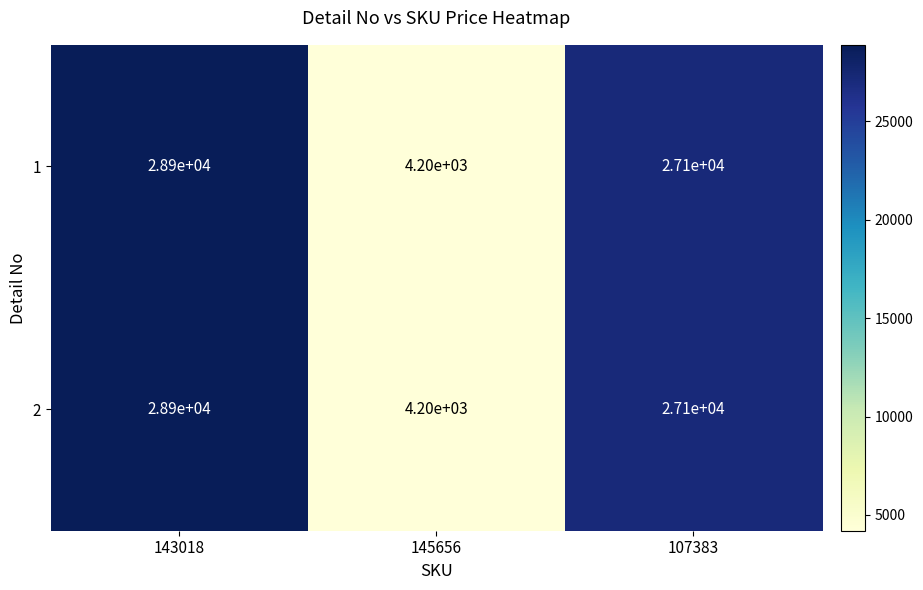

At which label is 2 closest to 16550?

107383